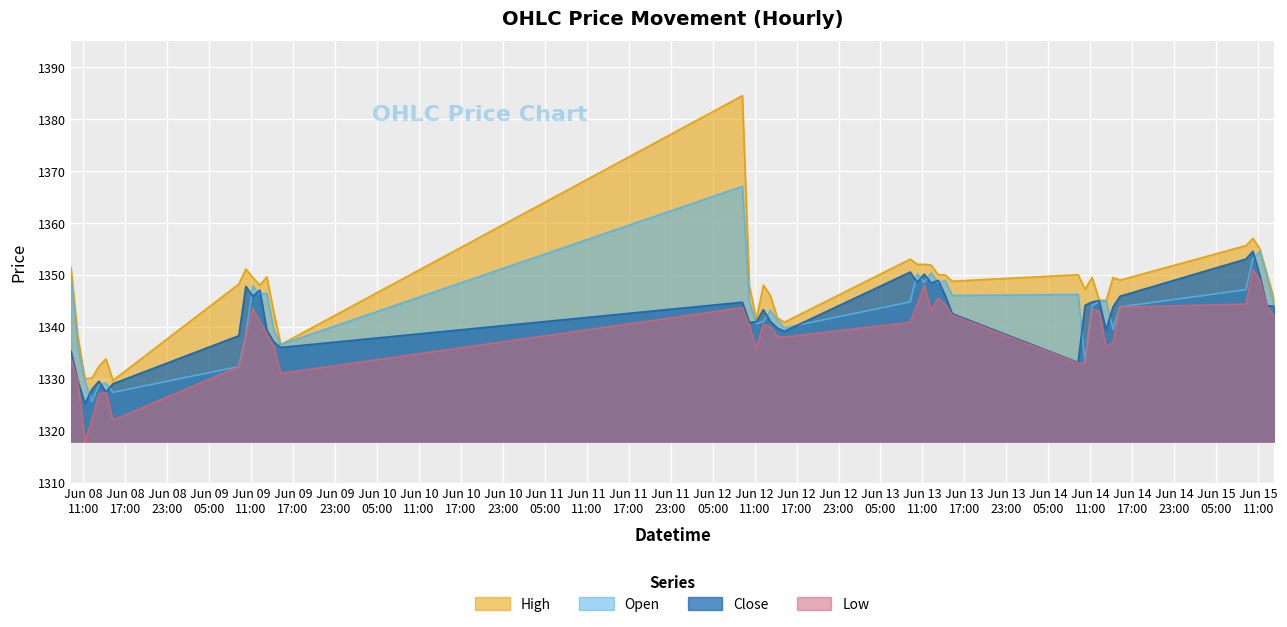

What is the value of the High point at the 18th from the left?

1348.0